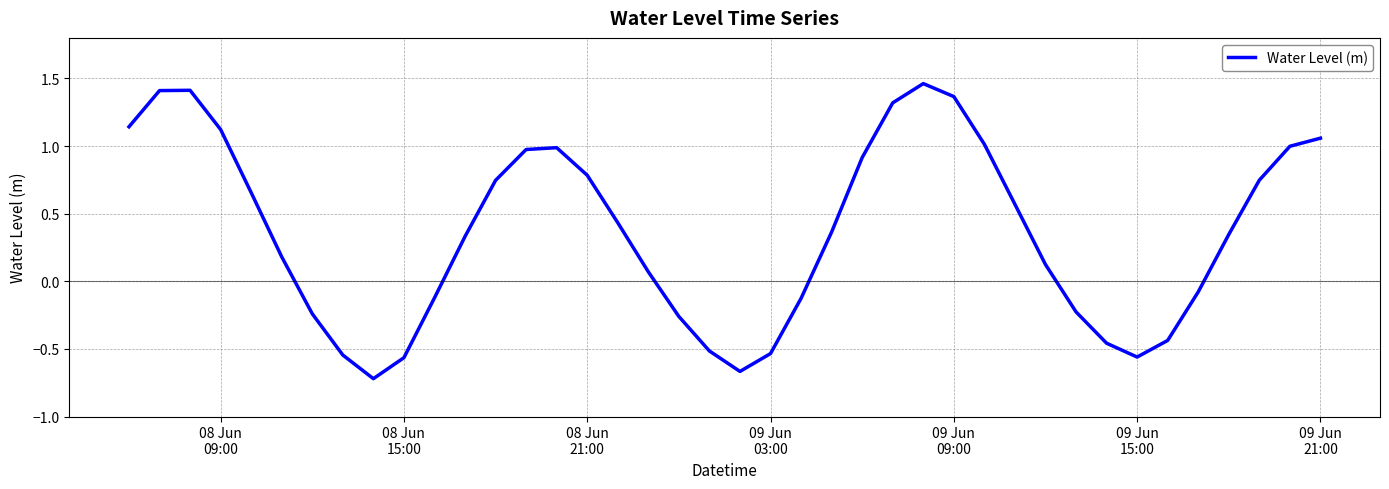

What is the difference between the maximum and minimum values?

2.2